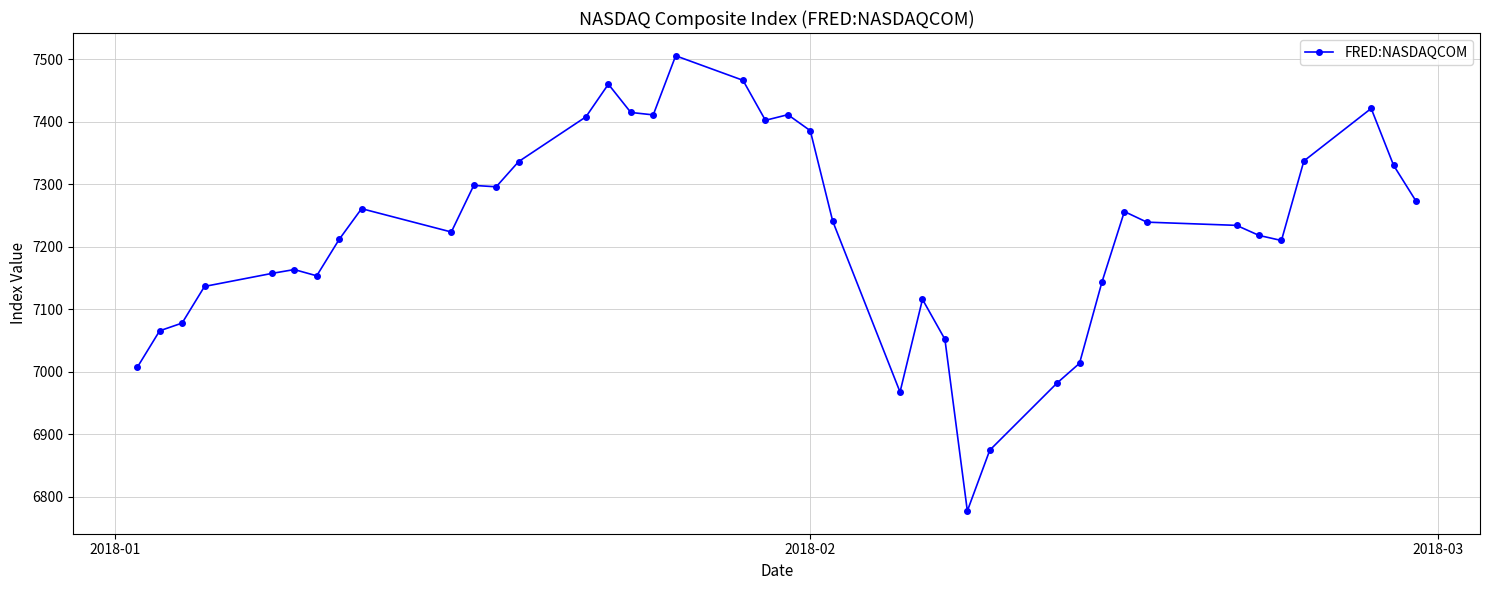

How many points are higher than both their immediate neighbors (excluding endpoints)?

9